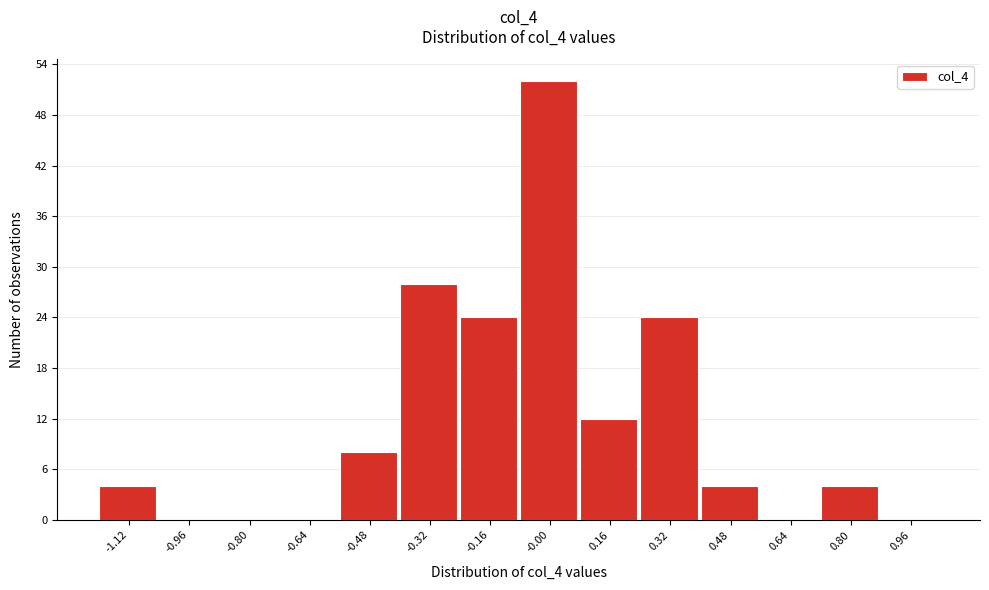

How tall is the bar that spans 0.08 to 0.24 on the x-axis? The values are not printed on the chart, so give them approximately, as read against the axis.

12